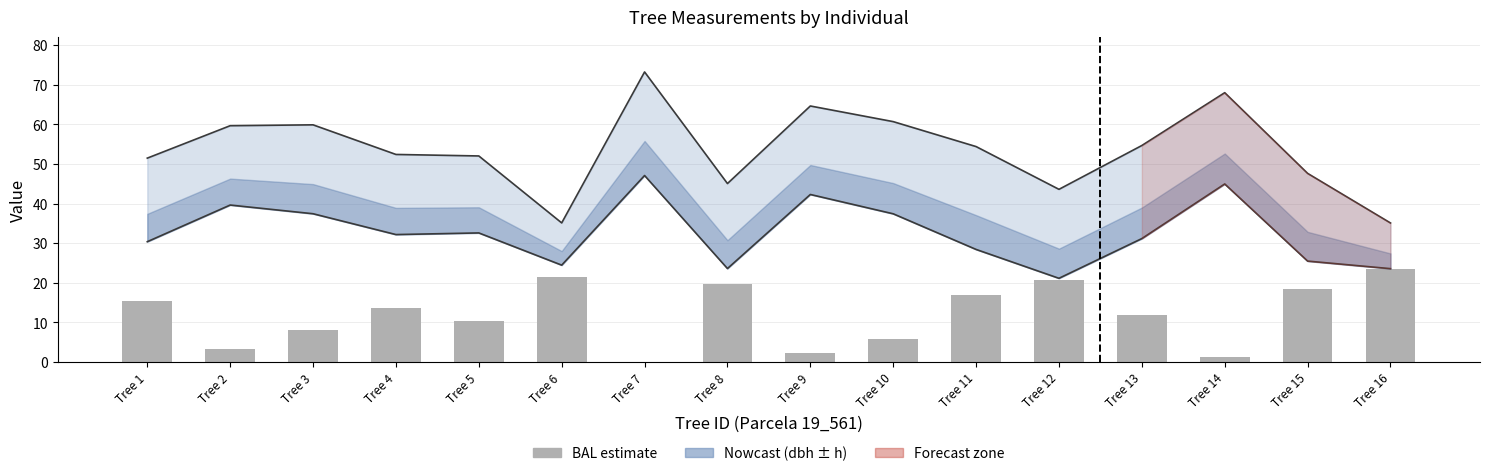

List the labels in order of value, largest first.

Tree 16, Tree 6, Tree 12, Tree 8, Tree 15, Tree 11, Tree 1, Tree 4, Tree 13, Tree 5, Tree 3, Tree 10, Tree 2, Tree 9, Tree 14, Tree 7